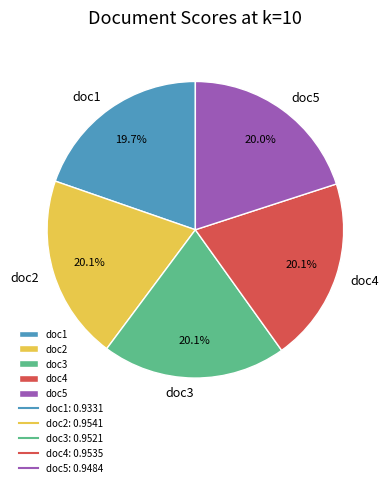

Is doc3 the majority of the pie?

No